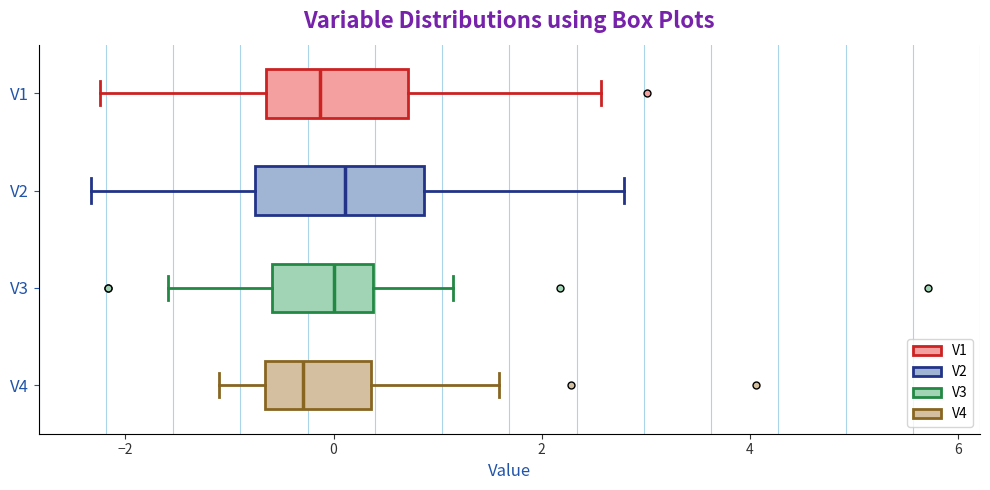

Reading bottom to top, read every box against the x-axis: the position of its median line, the range the box covers, and the ends of its whiskers. The values are not printed on the chart, so give them approximately, as read against the axis.

V4: median -0.2, box -0.6 to 0.4, whiskers -1.2 to 1.6
V3: median 0.0, box -0.6 to 0.4, whiskers -1.6 to 1.2
V2: median 0.2, box -0.8 to 0.8, whiskers -2.4 to 2.8
V1: median -0.2, box -0.6 to 0.8, whiskers -2.2 to 2.6